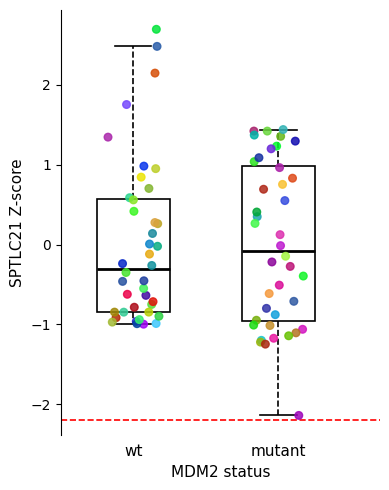

Reading left to right, transcribe this box plot: for each box, give where its median line is, the range the box spans, and where its two whiskers end, as read against the y-axis. The values are not printed on the chart, so give them approximately, as read against the axis.

wt: median -0.3, box -0.8 to 0.6, whiskers -1.0 to 2.5
mutant: median -0.1, box -1.0 to 1.0, whiskers -2.1 to 1.4